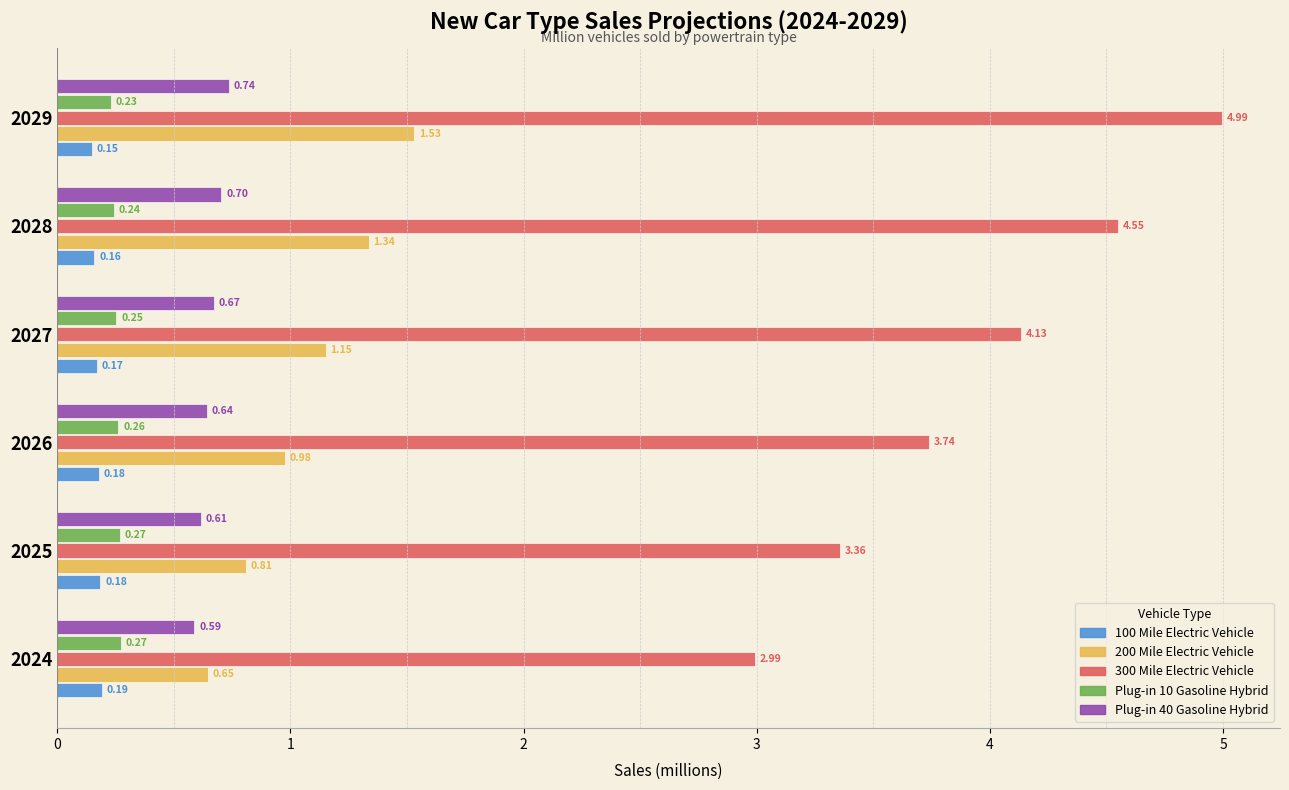

What is the sum of the 300 Mile Electric Vehicle values at 2027 and 2024?

7.1